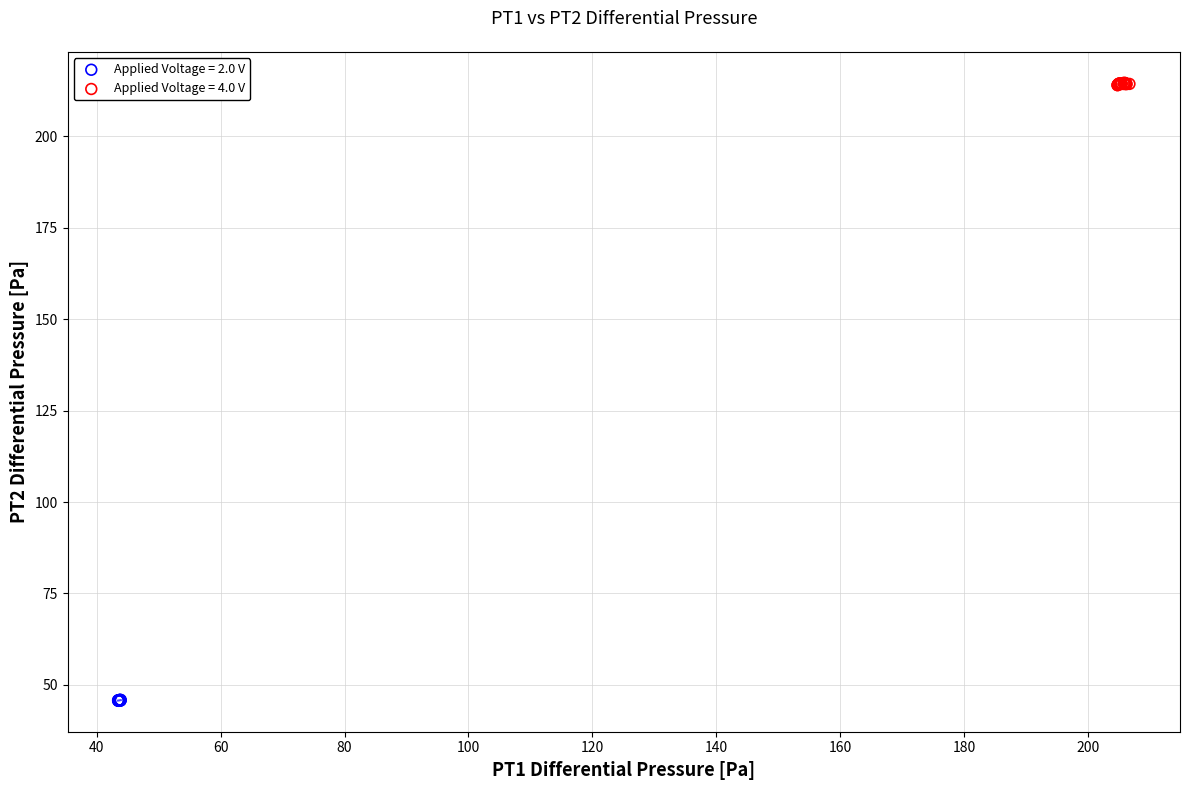

Which series contains the highest Y value?

Applied Voltage = 4.0 V